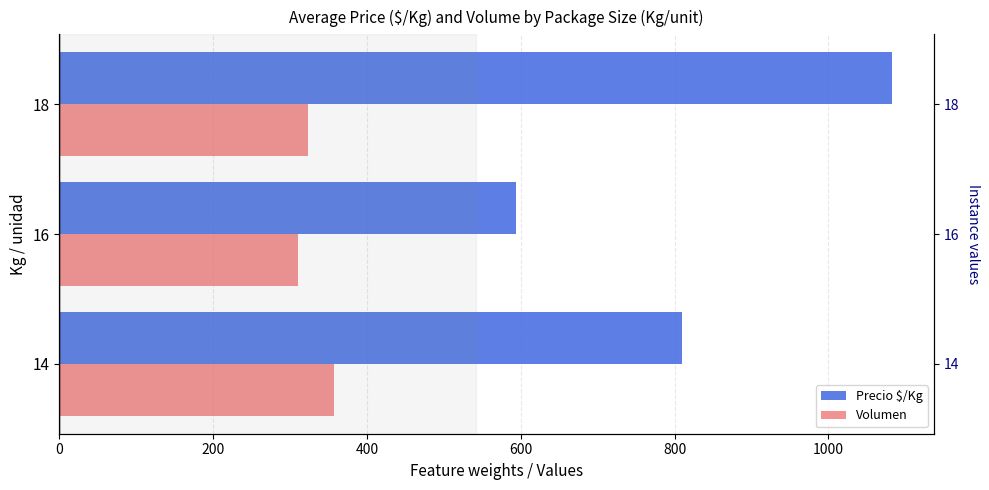

At 14, list the series in order from largest to smallest.

Precio $/Kg, Volumen